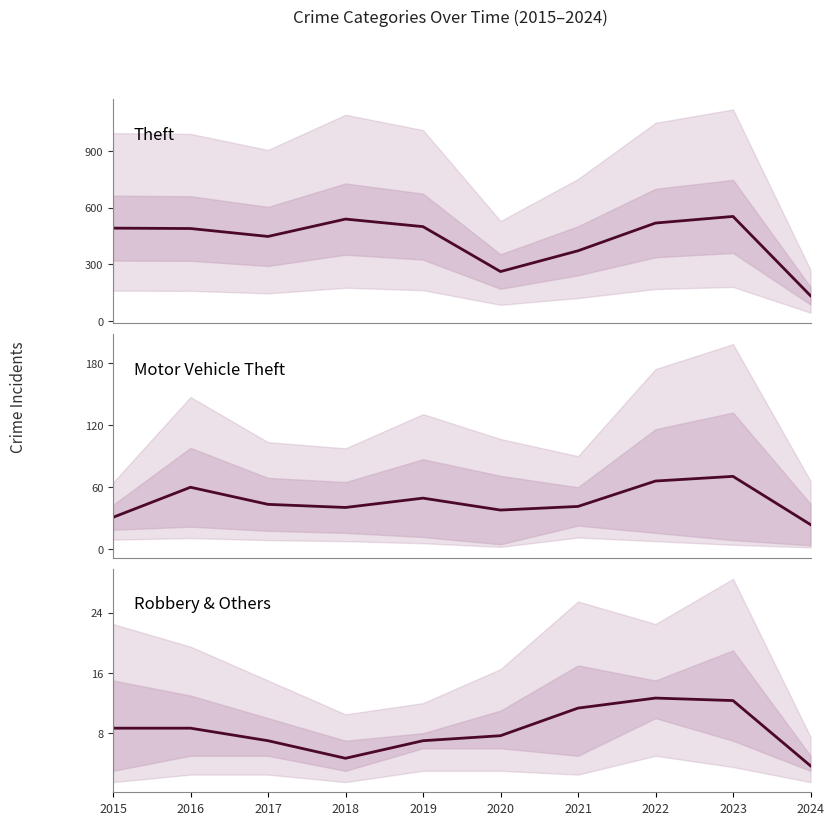

Which has a higher value, 2021 or 2016?

2016